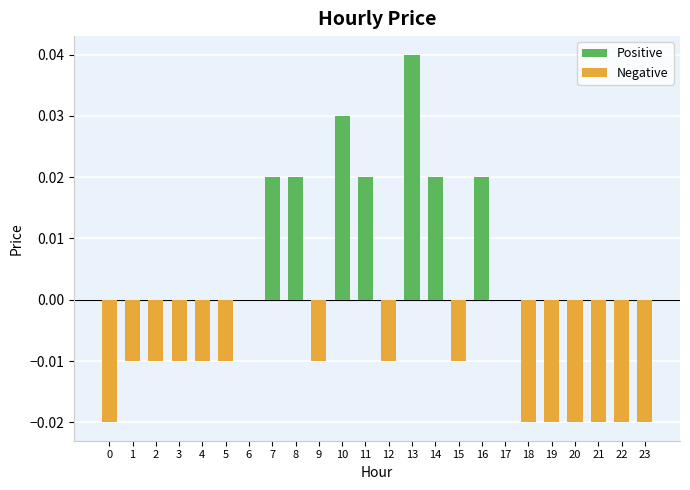

Are the bars horizontal?

No